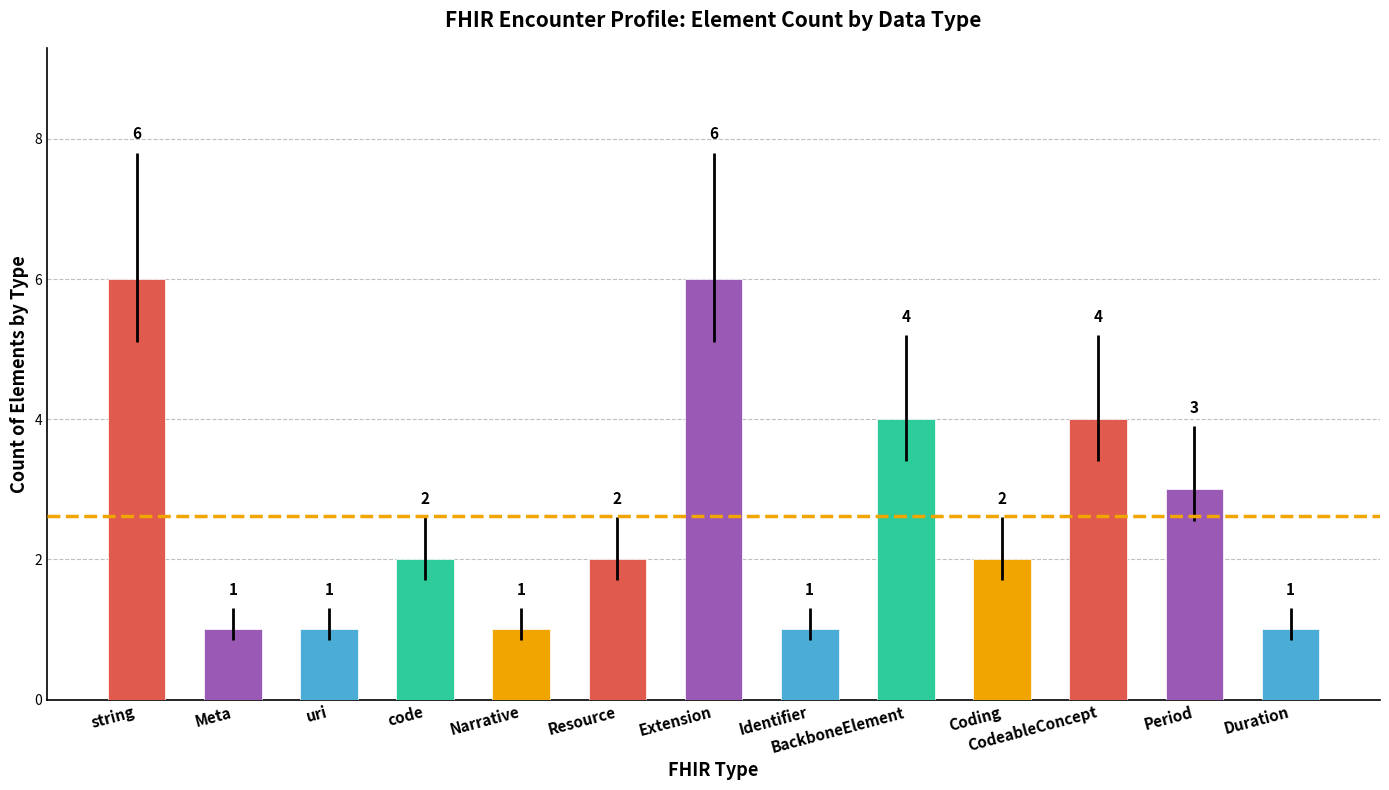

Reading right to left, extract all data points from this chart.

Duration=1	Period=3	CodeableConcept=4	Coding=2	BackboneElement=4	Identifier=1	Extension=6	Resource=2	Narrative=1	code=2	uri=1	Meta=1	string=6